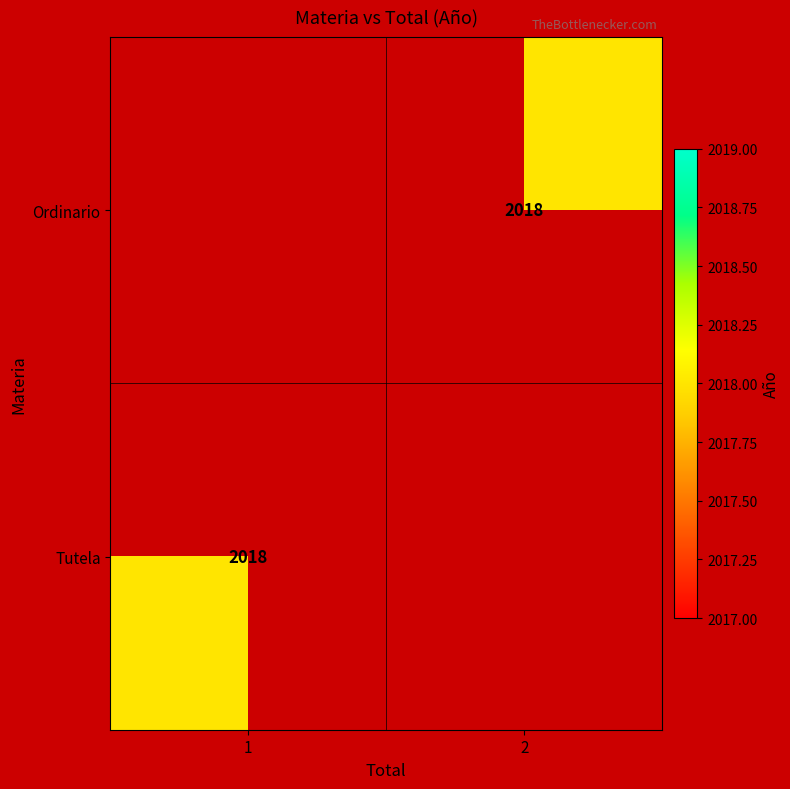

Is it true that Tutela equals 924.4 at 1?

False